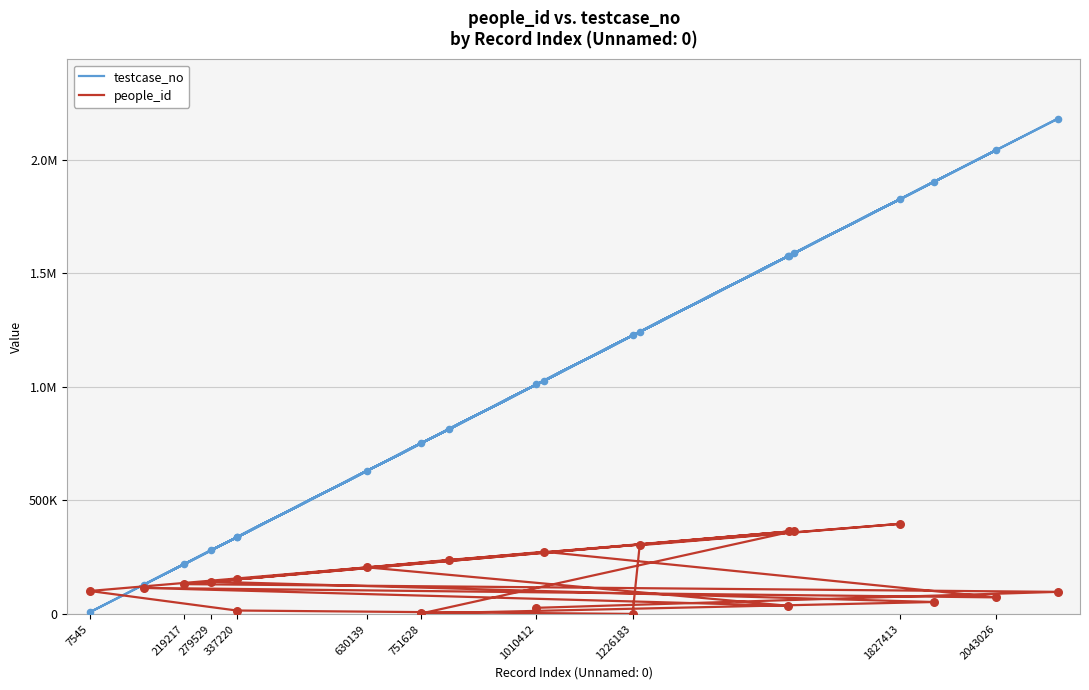

Which series contains the highest Y value?

testcase_no